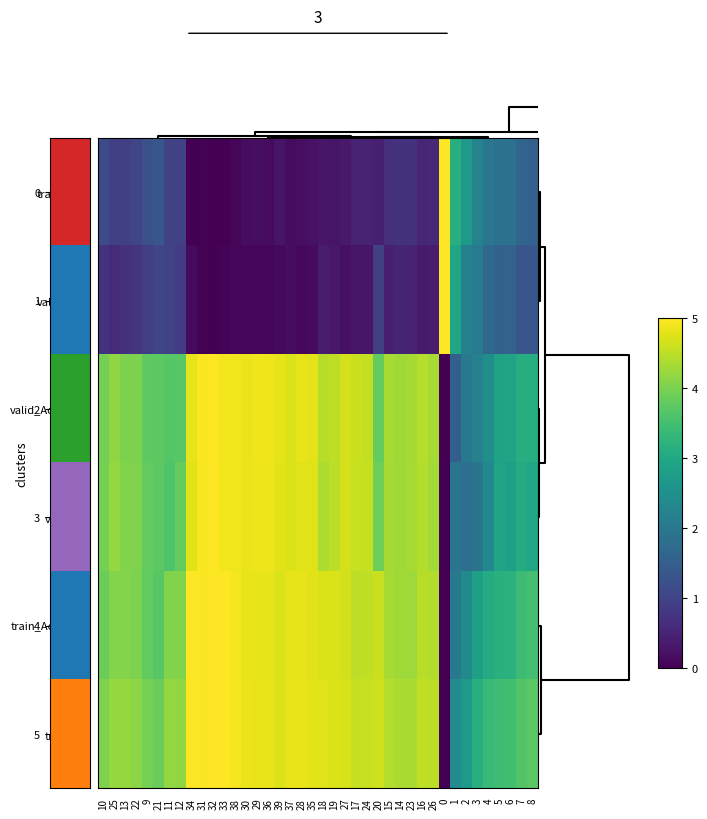

Between 19 and 16, which series saw the biggest shift?

train_loss